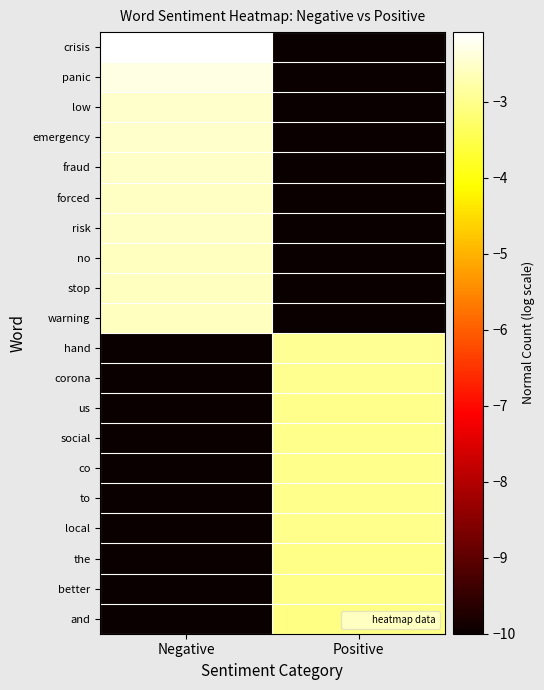

Reading left to right, transcribe all the data shown in this chart.

crisis: Negative=-2.1	Positive=-10.0
panic: Negative=-2.3	Positive=-10.0
low: Negative=-2.5	Positive=-10.0
emergency: Negative=-2.5	Positive=-10.0
fraud: Negative=-2.5	Positive=-10.0
forced: Negative=-2.6	Positive=-10.0
risk: Negative=-2.6	Positive=-10.0
no: Negative=-2.6	Positive=-10.0
stop: Negative=-2.6	Positive=-10.0
warning: Negative=-2.6	Positive=-10.0
hand: Negative=-10.0	Positive=-2.9
corona: Negative=-10.0	Positive=-3.0
us: Negative=-10.0	Positive=-3.0
social: Negative=-10.0	Positive=-3.0
co: Negative=-10.0	Positive=-3.0
to: Negative=-10.0	Positive=-3.0
local: Negative=-10.0	Positive=-3.0
the: Negative=-10.0	Positive=-3.0
better: Negative=-10.0	Positive=-3.0
and: Negative=-10.0	Positive=-3.1